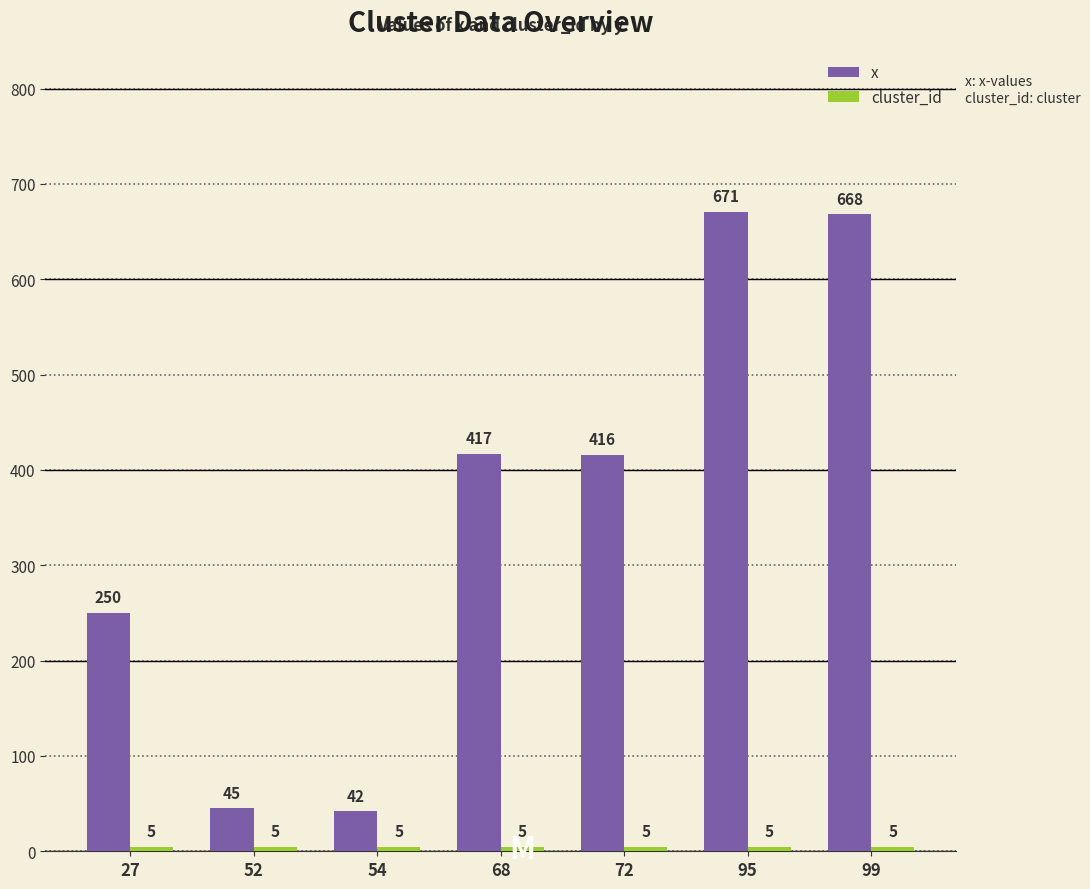

At which label does x first exceed 416?

68